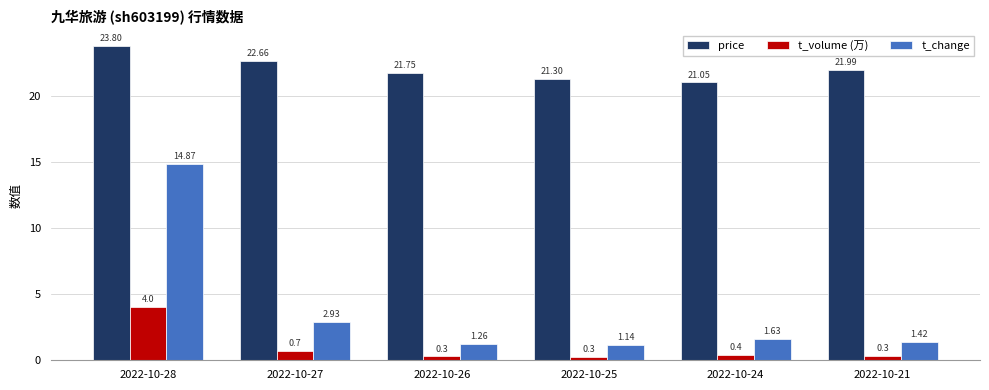

What is the difference between the maximum and minimum values in the t_change series?

13.7